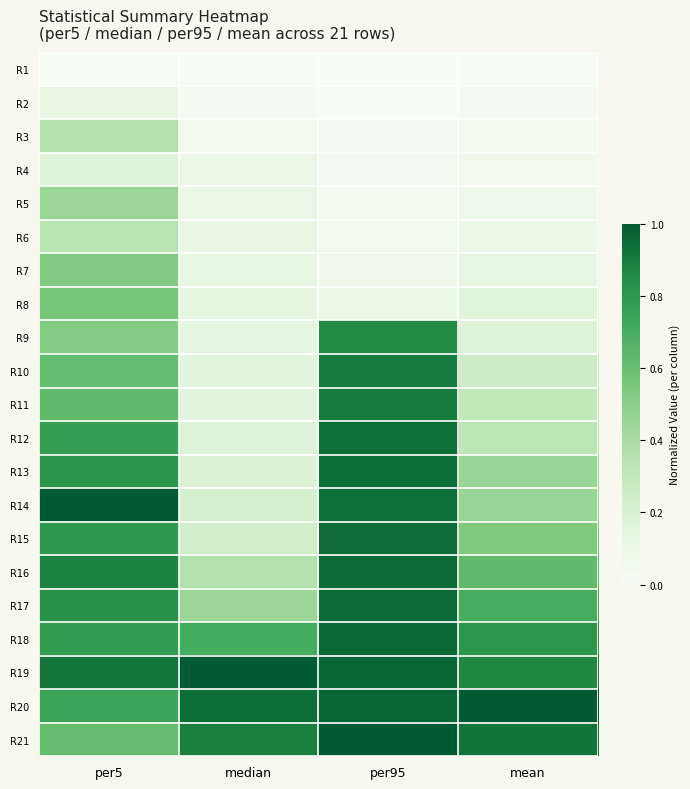

Reading right to left, list all the values displayed in this chart.

R1: mean=0.0	per95=0.0	median=0.0	per5=0.0
R2: mean=0.0	per95=0.0	median=0.0	per5=0.1
R3: mean=0.0	per95=0.0	median=0.1	per5=0.4
R4: mean=0.1	per95=0.0	median=0.1	per5=0.2
R5: mean=0.1	per95=0.0	median=0.1	per5=0.4
R6: mean=0.1	per95=0.1	median=0.1	per5=0.3
R7: mean=0.1	per95=0.1	median=0.1	per5=0.5
R8: mean=0.2	per95=0.1	median=0.1	per5=0.6
R9: mean=0.2	per95=0.9	median=0.1	per5=0.5
R10: mean=0.3	per95=0.9	median=0.2	per5=0.6
R11: mean=0.3	per95=0.9	median=0.2	per5=0.6
R12: mean=0.3	per95=0.9	median=0.2	per5=0.8
R13: mean=0.5	per95=0.9	median=0.2	per5=0.8
R14: mean=0.5	per95=0.9	median=0.2	per5=1.0
R15: mean=0.5	per95=0.9	median=0.2	per5=0.8
R16: mean=0.6	per95=1.0	median=0.4	per5=0.9
R17: mean=0.7	per95=1.0	median=0.4	per5=0.8
R18: mean=0.8	per95=1.0	median=0.7	per5=0.8
R19: mean=0.9	per95=1.0	median=1.0	per5=0.9
R20: mean=1.0	per95=1.0	median=0.9	per5=0.7
R21: mean=0.9	per95=1.0	median=0.9	per5=0.6